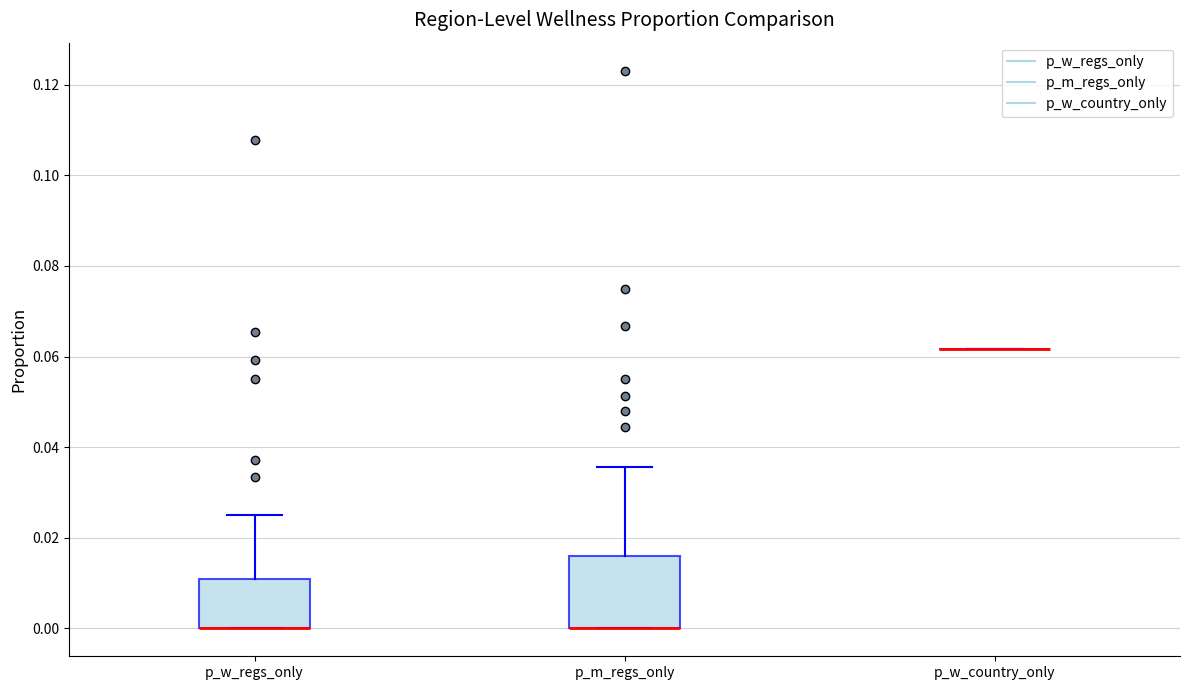

Reading left to right, read every box against the y-axis: the position of its median line, the range the box covers, and the ends of its whiskers. The values are not printed on the chart, so give them approximately, as read against the axis.

p_w_regs_only: median 0.000 (drawn on the box's lower edge), box 0.000 to 0.010, whiskers 0.000 to 0.026
p_m_regs_only: median 0.000 (drawn on the box's lower edge), box 0.000 to 0.016, whiskers 0.000 to 0.036
p_w_country_only: box collapsed to a line at 0.062, whiskers 0.062 to 0.062